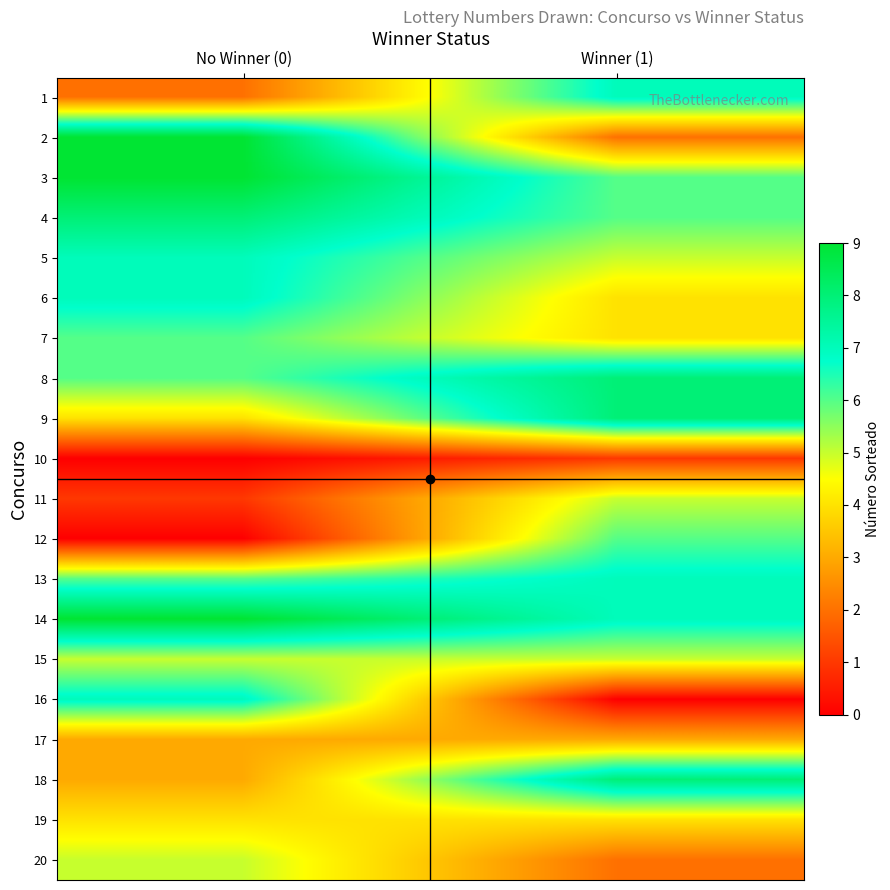

At how many categories does at least one series exceed 5?

2